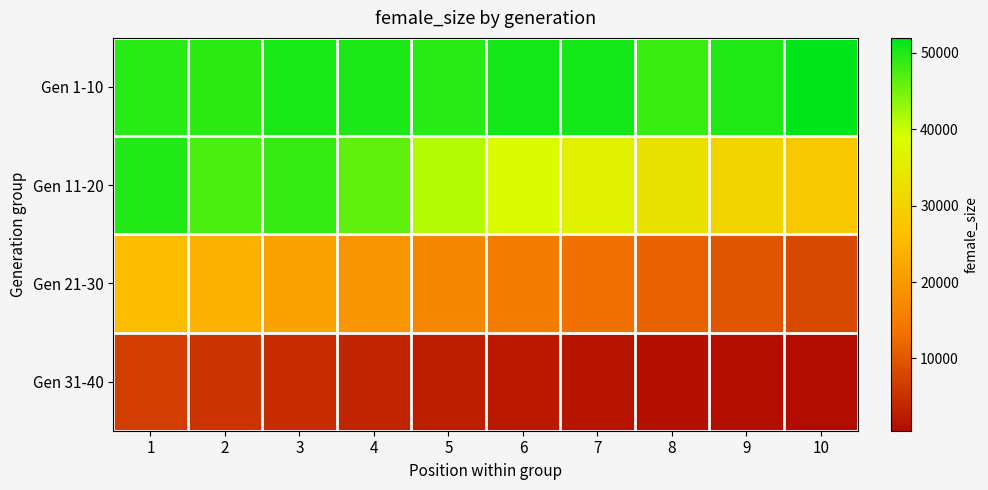

Rank the series by their average value, from lowest to highest.

Gen 31-40, Gen 21-30, Gen 11-20, Gen 1-10